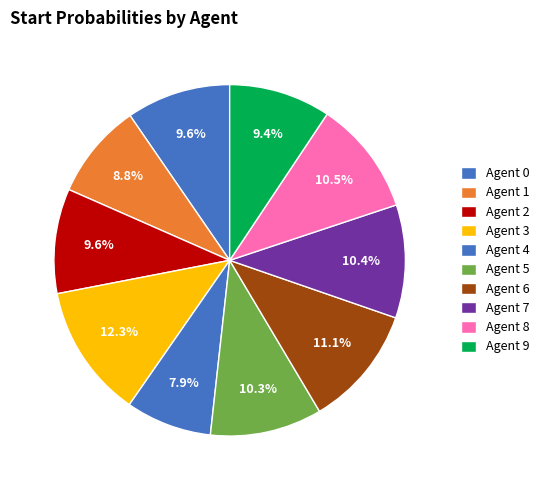

How many slices are in this pie chart?

10